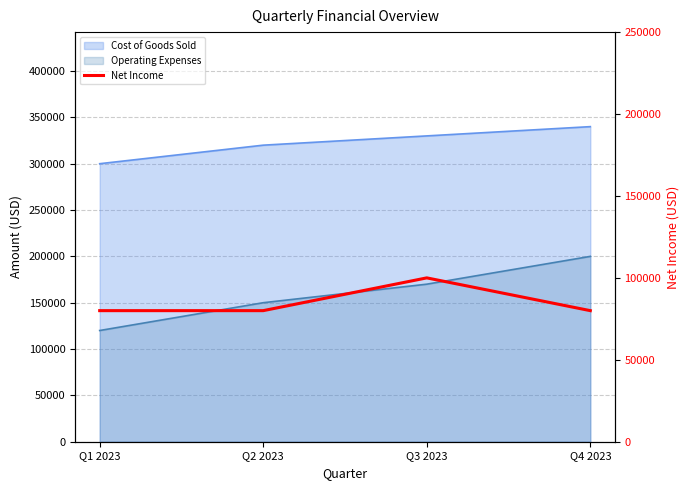

Is it true that the value at Q1 2023 is 139845?

False